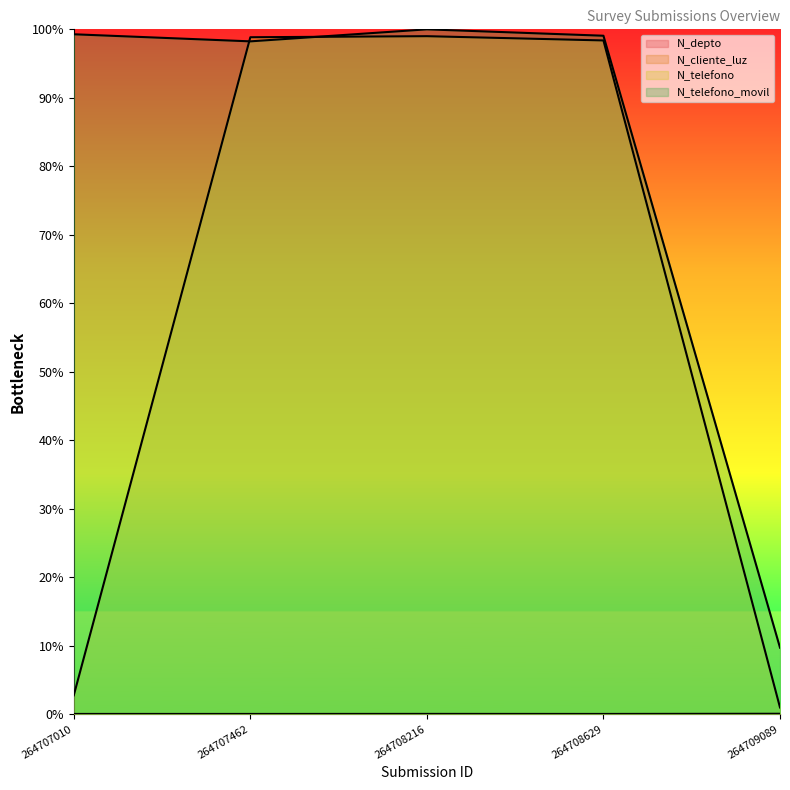

Does the chart display data point markers on the line(s)?

No